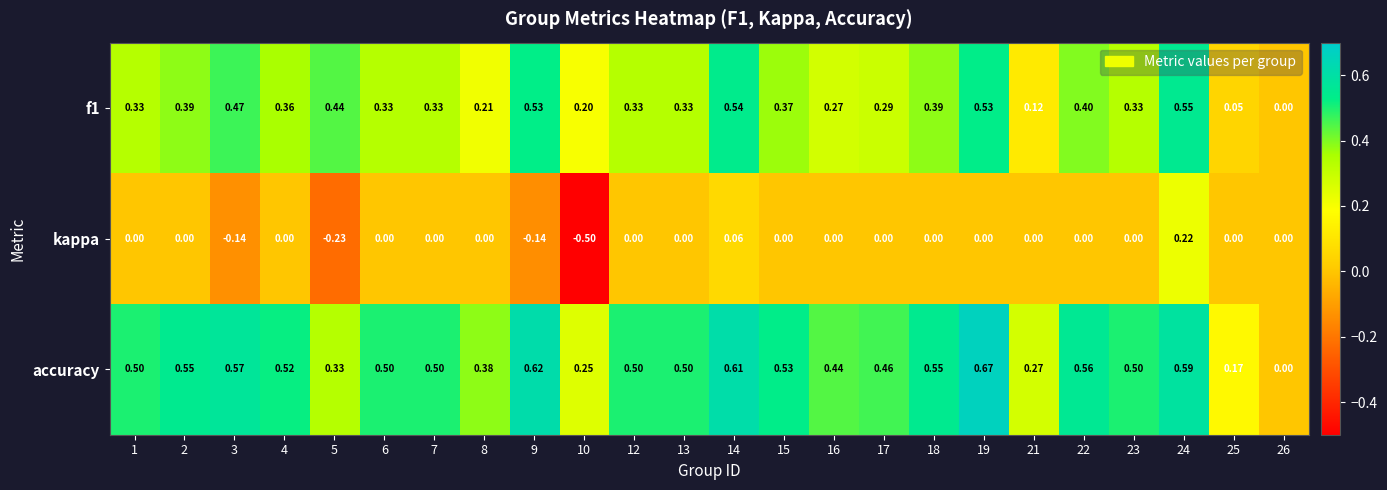

Which series has the widest spread of values?

kappa